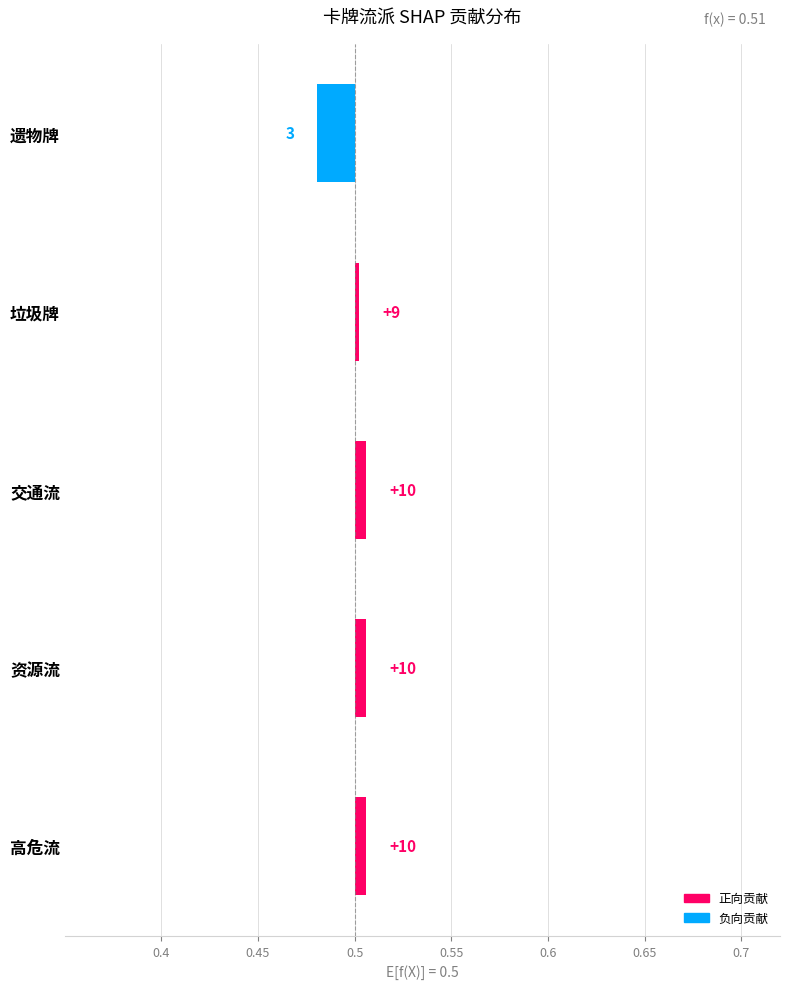

Where does the data first go above 0?

高危流